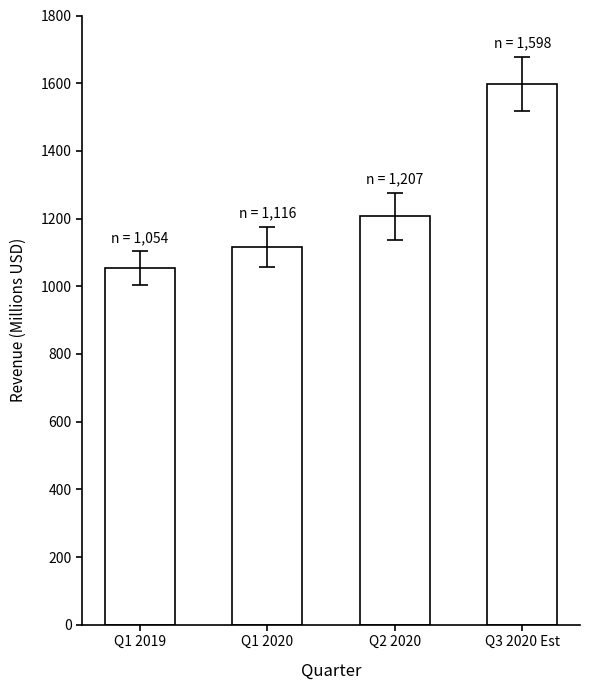

What is the ratio of the value at Q3 2020 Est to the value at Q1 2019?

1.5